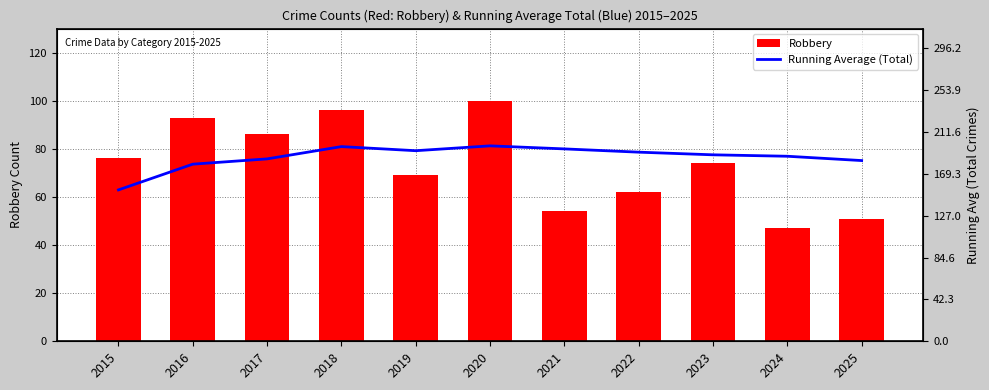

At 2017, list the series in order from largest to smallest.

Running Average (Total), Robbery